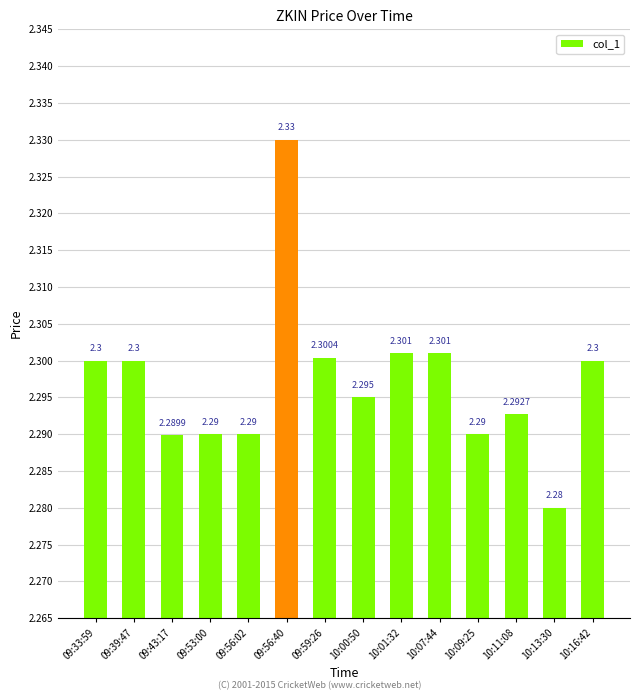

What is the label of the 13th bar from the left?

10:13:30